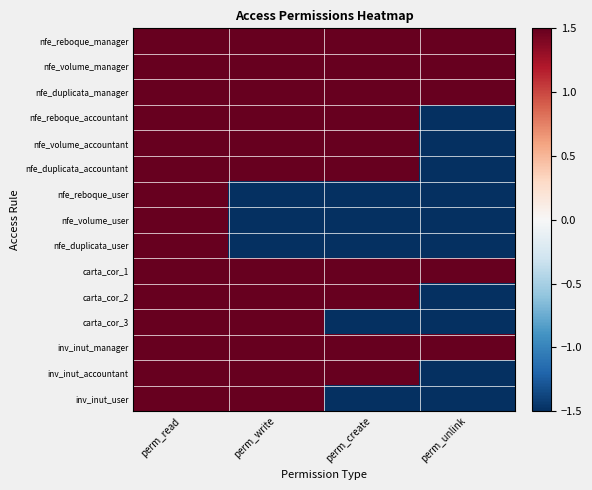

At which category is the sum across all series the highest?

perm_read